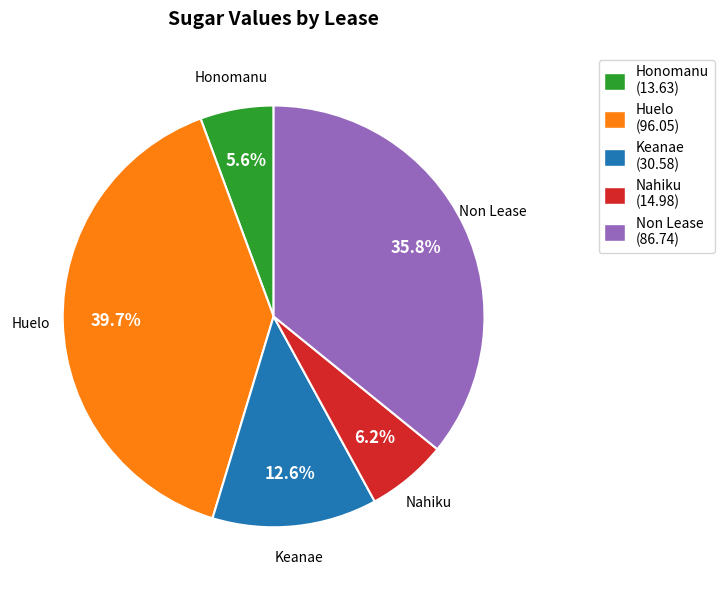

Does Nahiku represent more than half of the total?

No